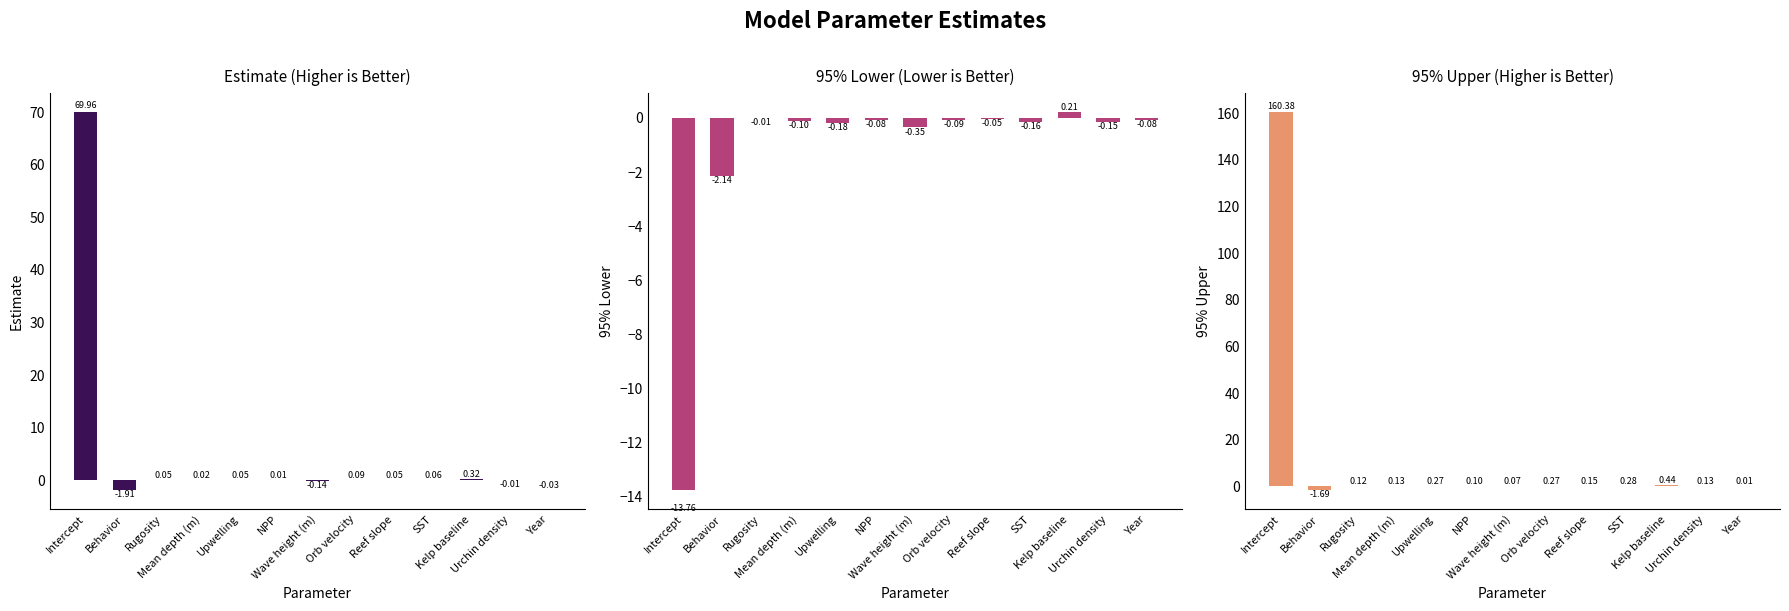

What is the label of the 1st bar from the right?

Year